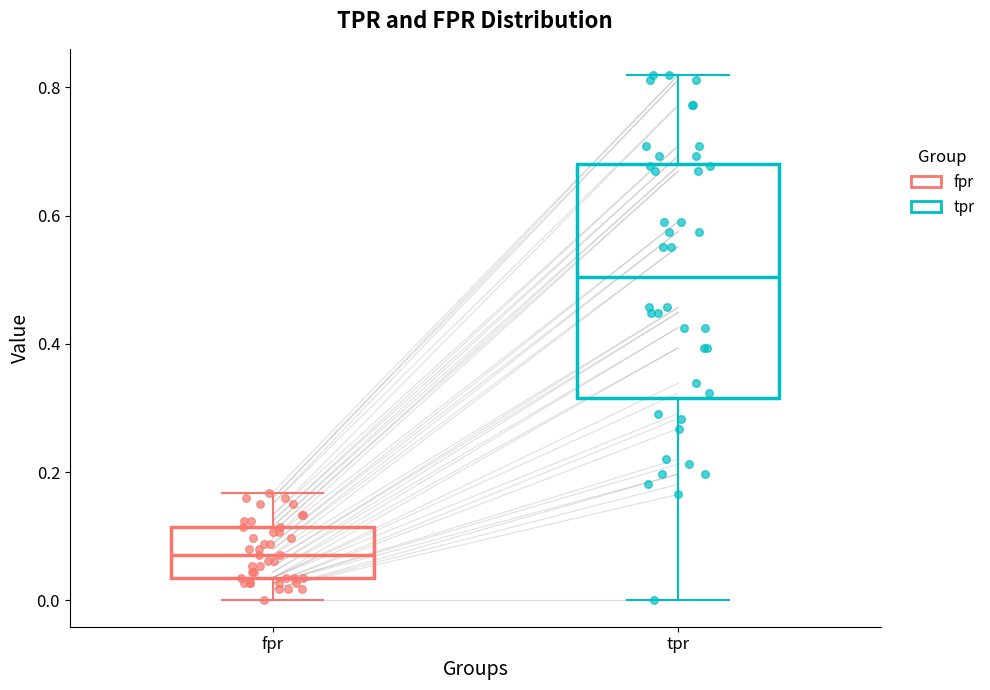

Where is the upper edge of the box for fpr on the y-axis? The values are not printed on the chart, so give them approximately, as read against the axis.

0.12